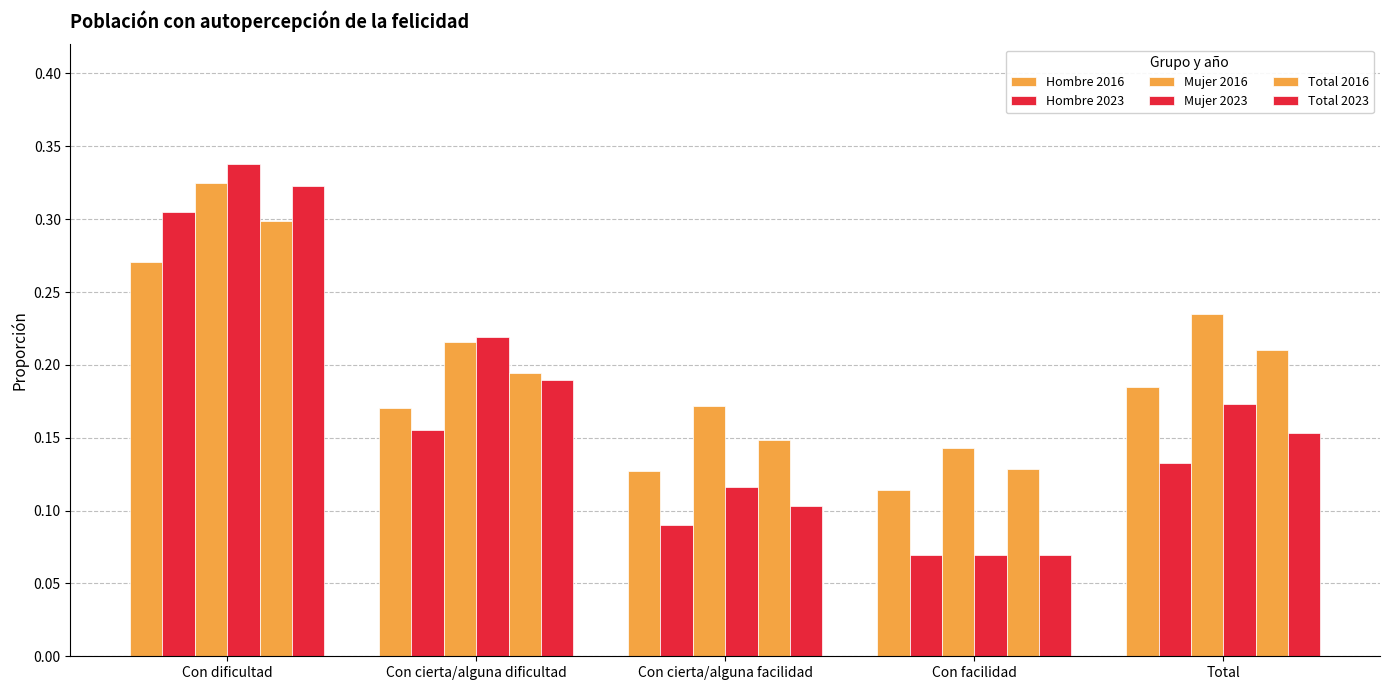

What is the lowest value of the Hombre 2023 series?

0.1